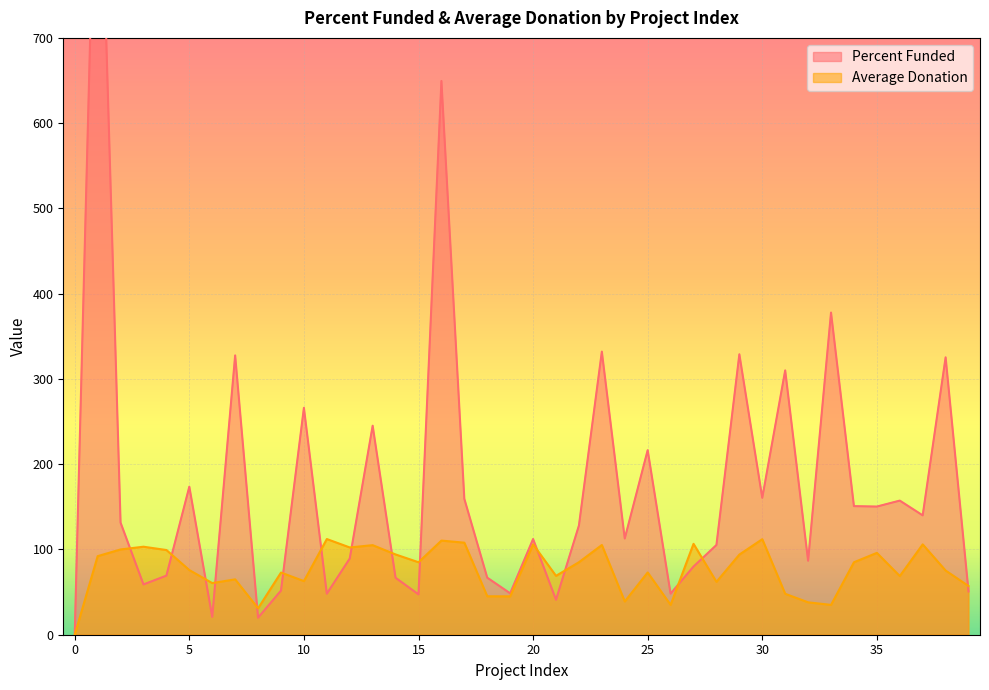

Which series has the largest total across all categories?

Percent Funded